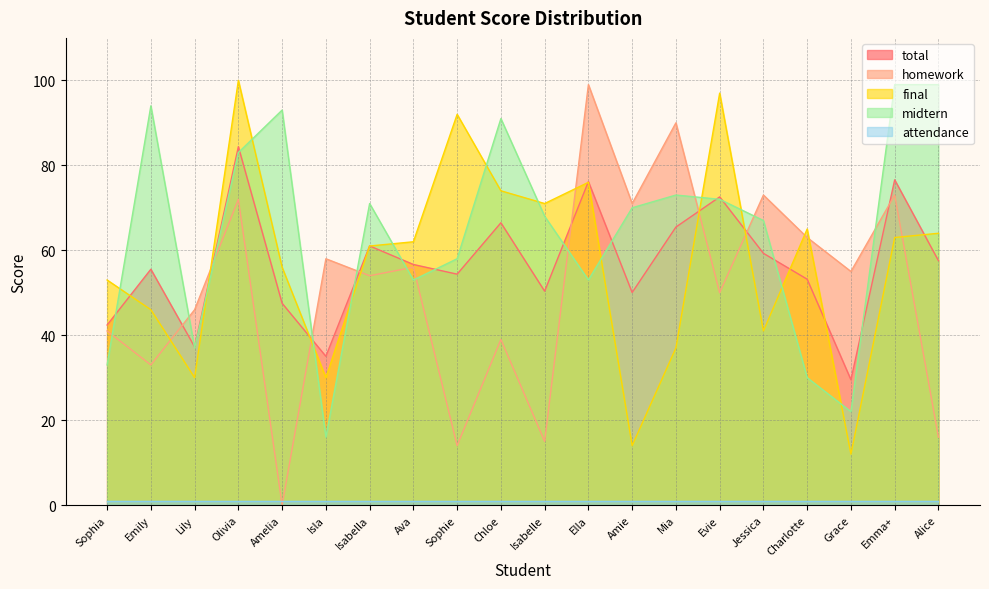

What is the label of the 5th point from the left?

Amelia